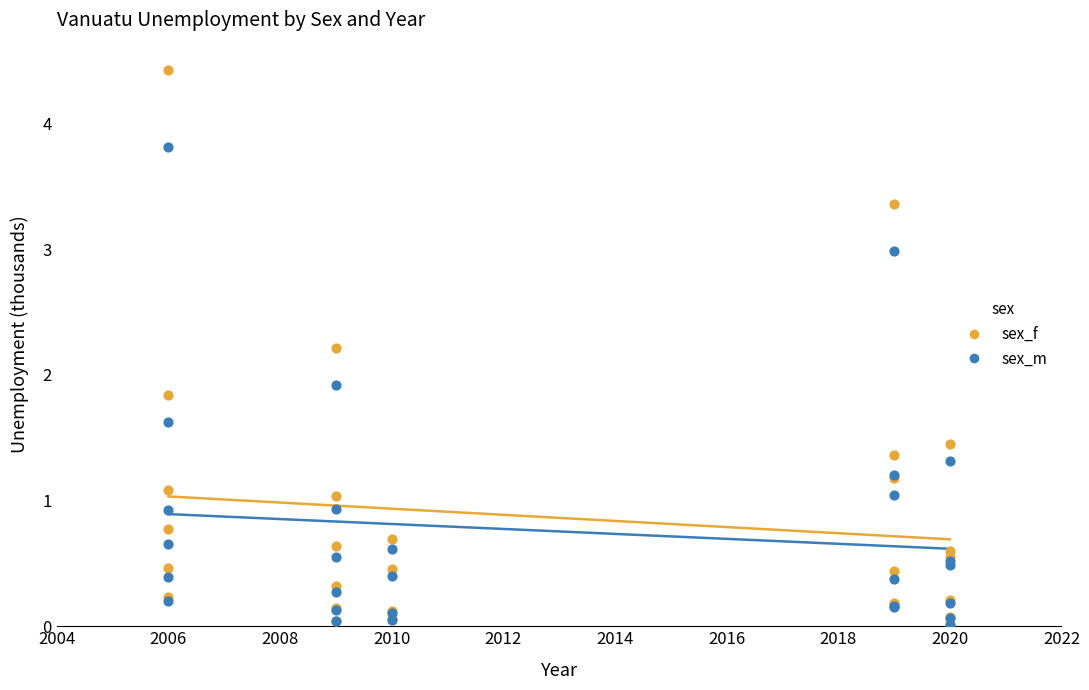

Which series has the widest spread of Y values?

sex_f